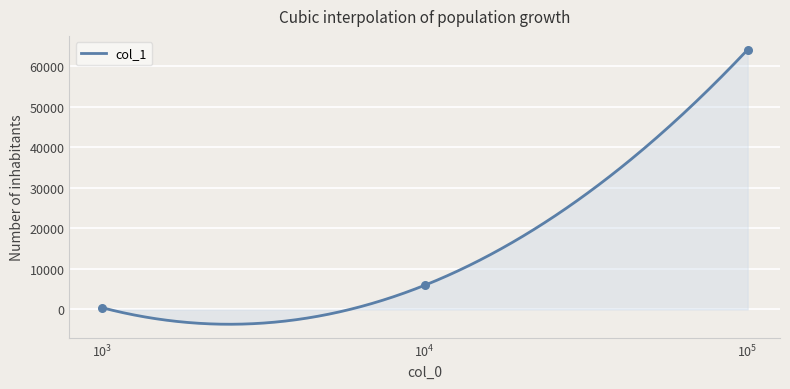

Which has a higher value, 100000 or 1000?

100000